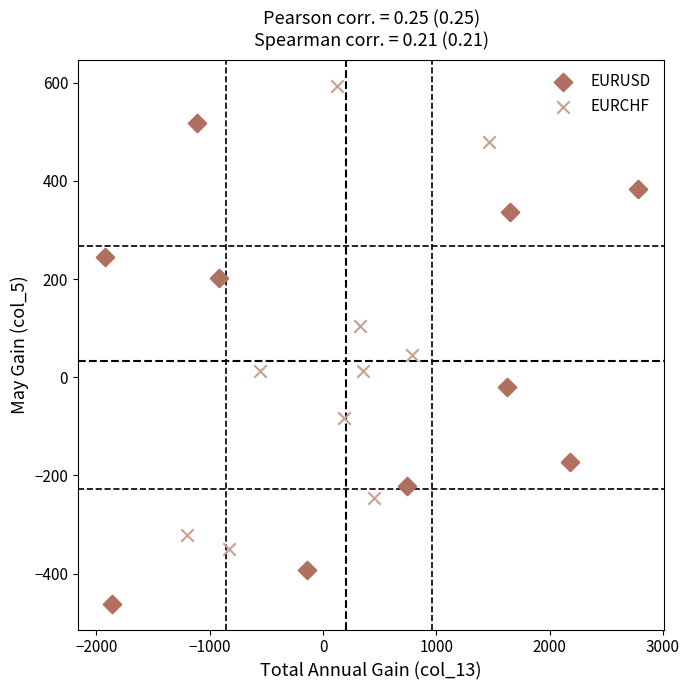

Which series has the widest spread of Y values?

EURUSD